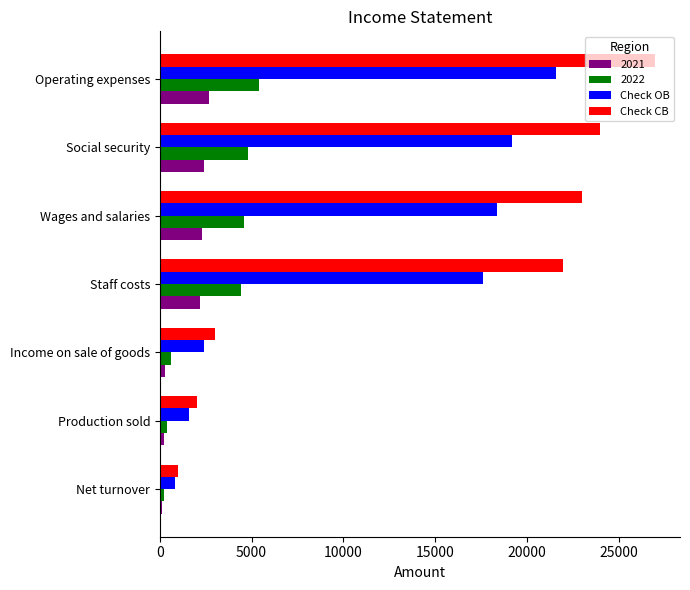

At Operating expenses, list the series in order from largest to smallest.

Check CB, Check OB, 2022, 2021